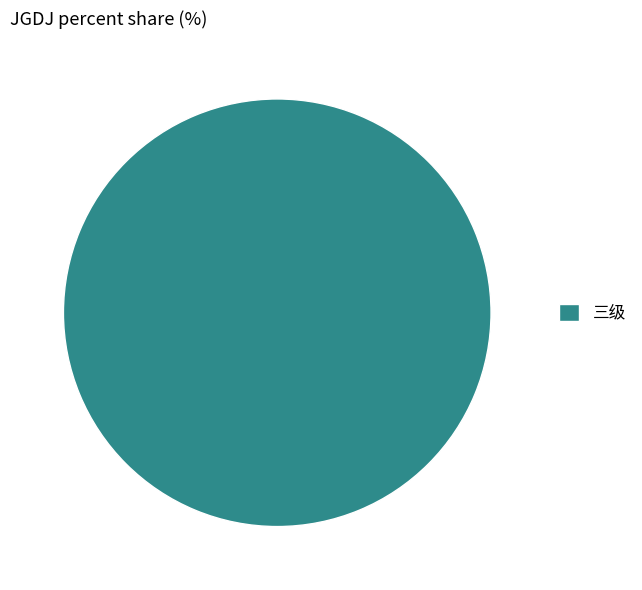

Rank the categories by value from highest to lowest.

三级